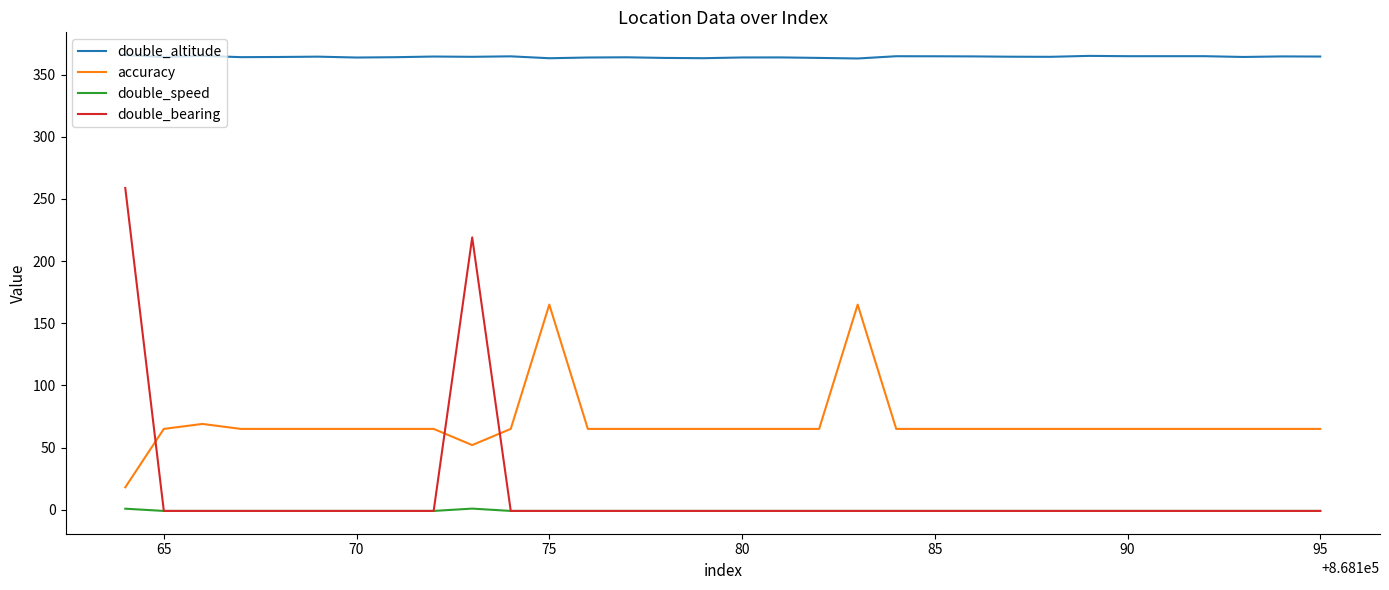

Which series has the largest total across all categories?

double_altitude